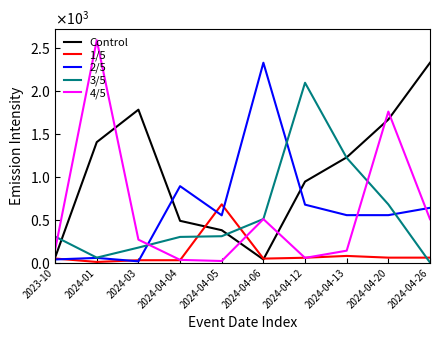

Where is the first local maximum for 2/5?

2024-01